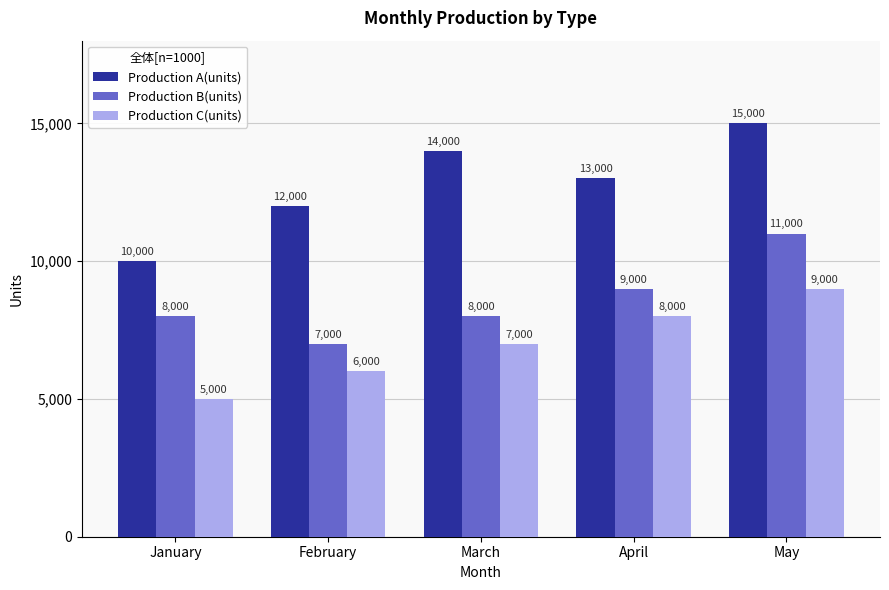

What is the minimum value for Production A(units)?

10000